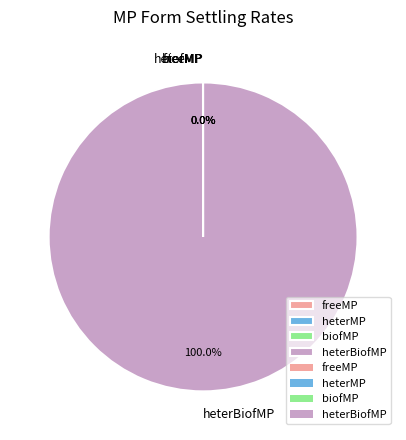

Is heterBiofMP the majority of the pie?

Yes